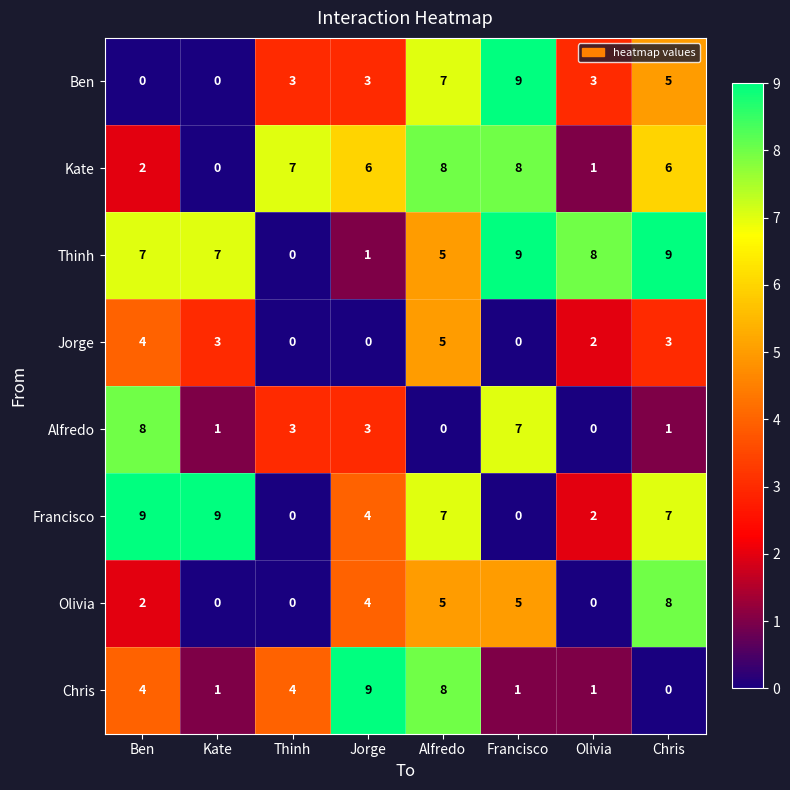

What is the difference between the maximum and second lowest values in the Thinh series?

8